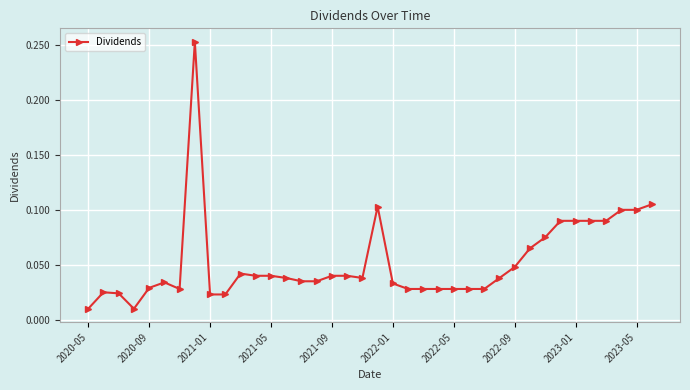

True or false: there are more than 0 points higher than both neighbors.

True